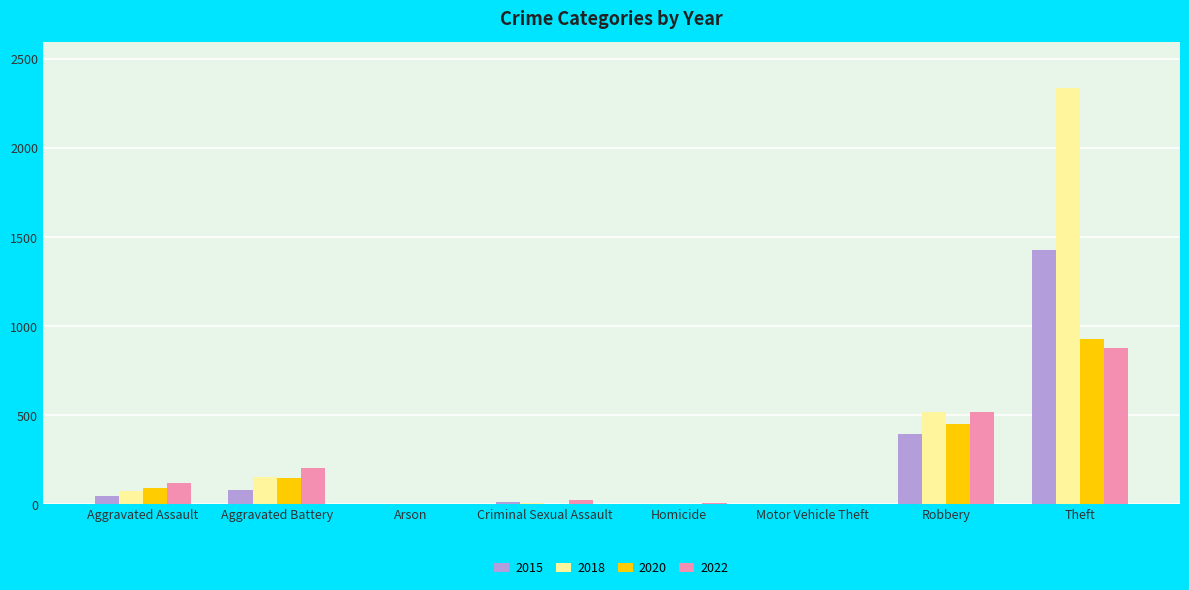

Which series has the largest range (max minus min)?

2018